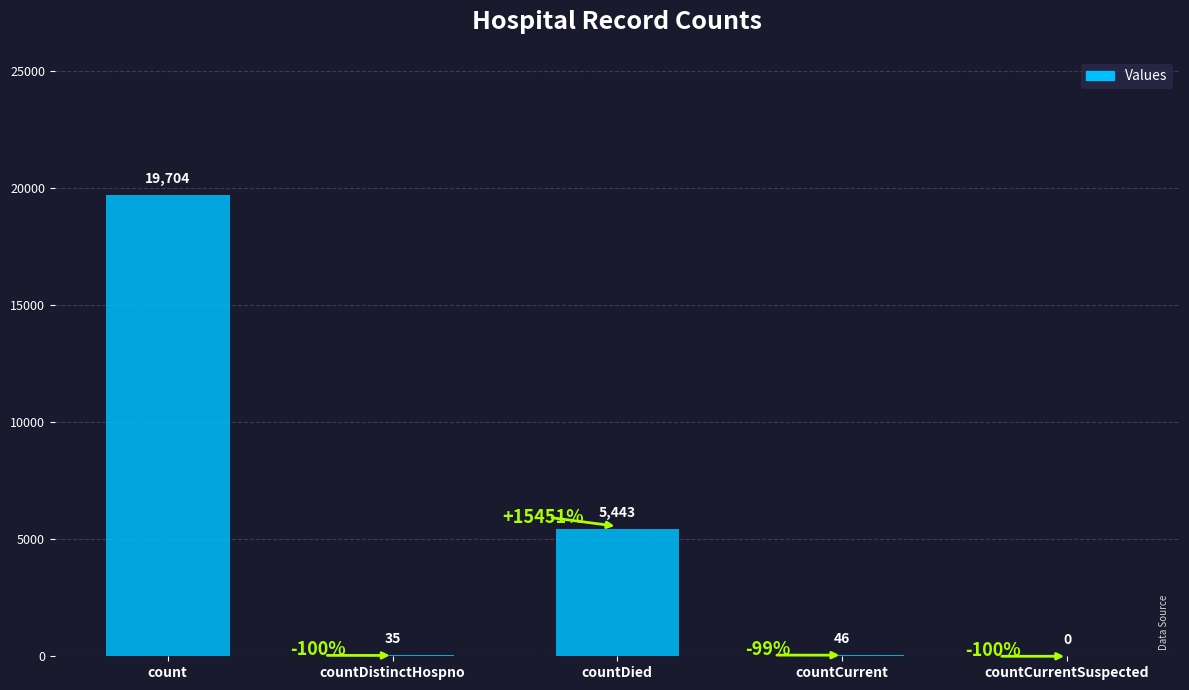

How many values are above zero?

4